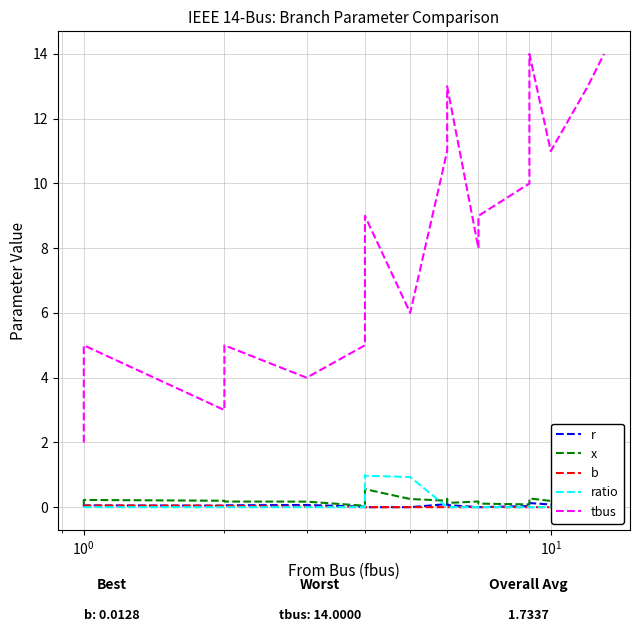

Which series changed the most between $\mathdefault{10^{-2}}$ and $\mathdefault{10^{0}}$?

tbus